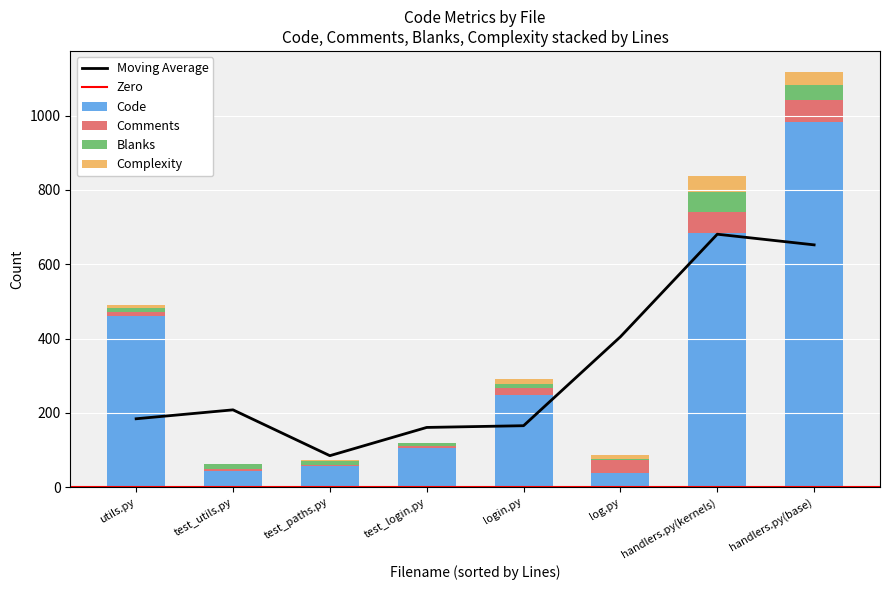

What is the spread (max minus min) of values at test_utils.py?

43